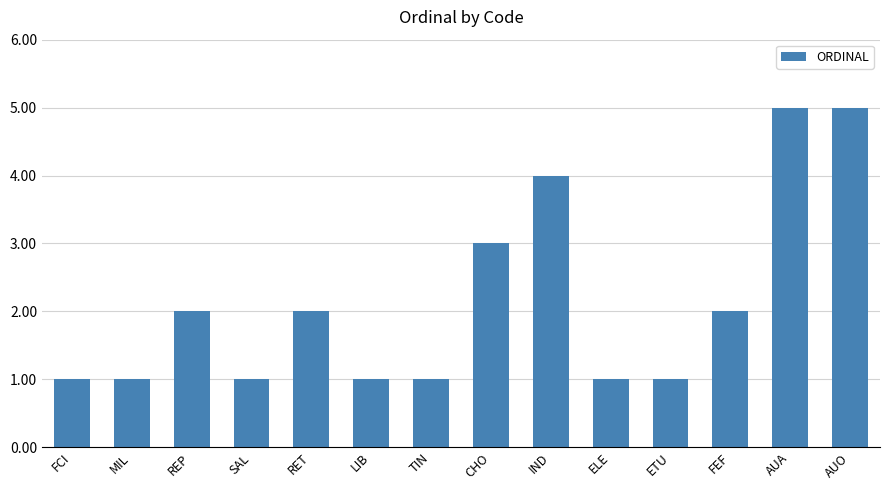

True or false: the data shows 1 at ELE.

True